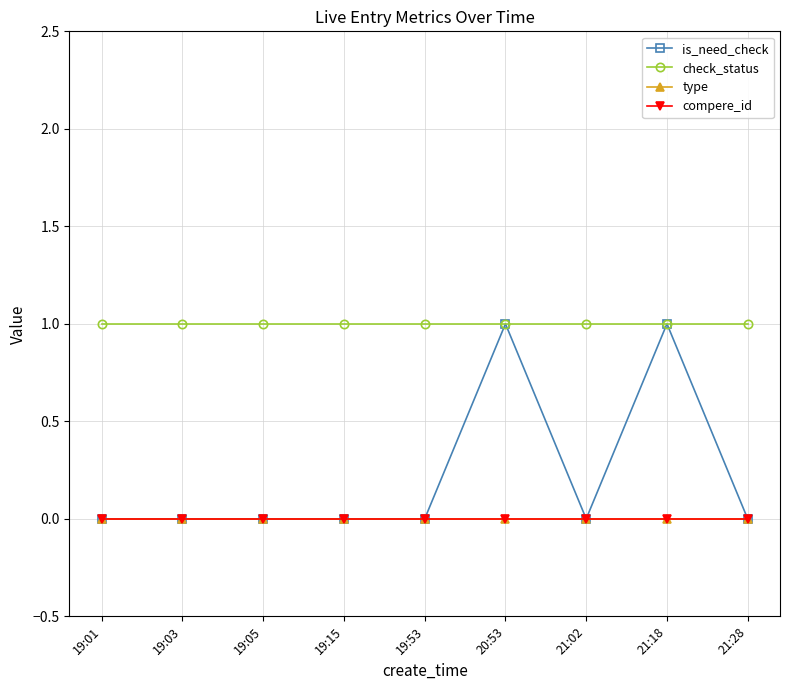

Reading left to right, list all the values displayed in this chart.

is_need_check: 19:01=0	19:03=0	19:05=0	19:15=0	19:53=0	20:53=1	21:02=0	21:18=1	21:28=0
check_status: 19:01=1	19:03=1	19:05=1	19:15=1	19:53=1	20:53=1	21:02=1	21:18=1	21:28=1
type: 19:01=0	19:03=0	19:05=0	19:15=0	19:53=0	20:53=0	21:02=0	21:18=0	21:28=0
compere_id: 19:01=0	19:03=0	19:05=0	19:15=0	19:53=0	20:53=0	21:02=0	21:18=0	21:28=0